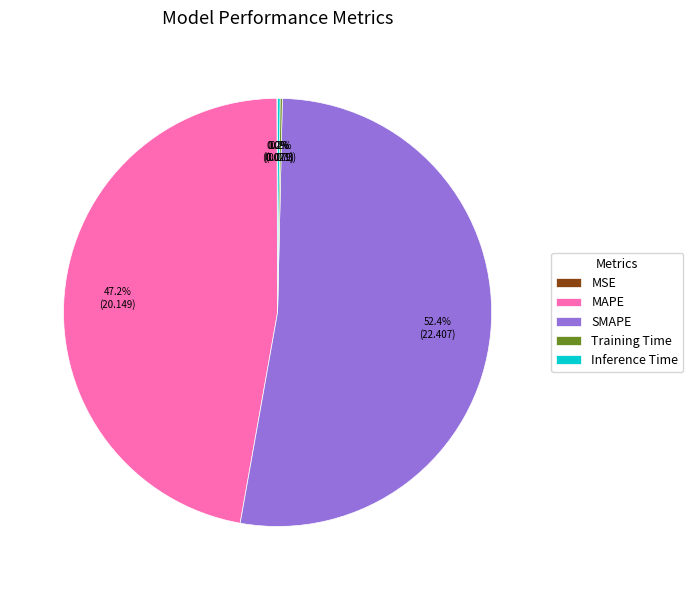

What is the majority slice?

SMAPE